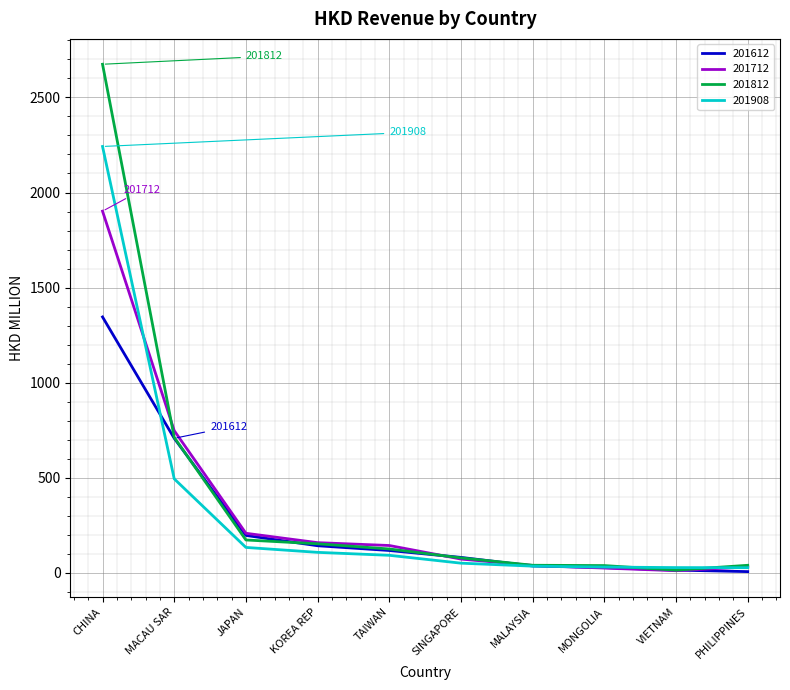

What is the smallest value displayed?

6.3